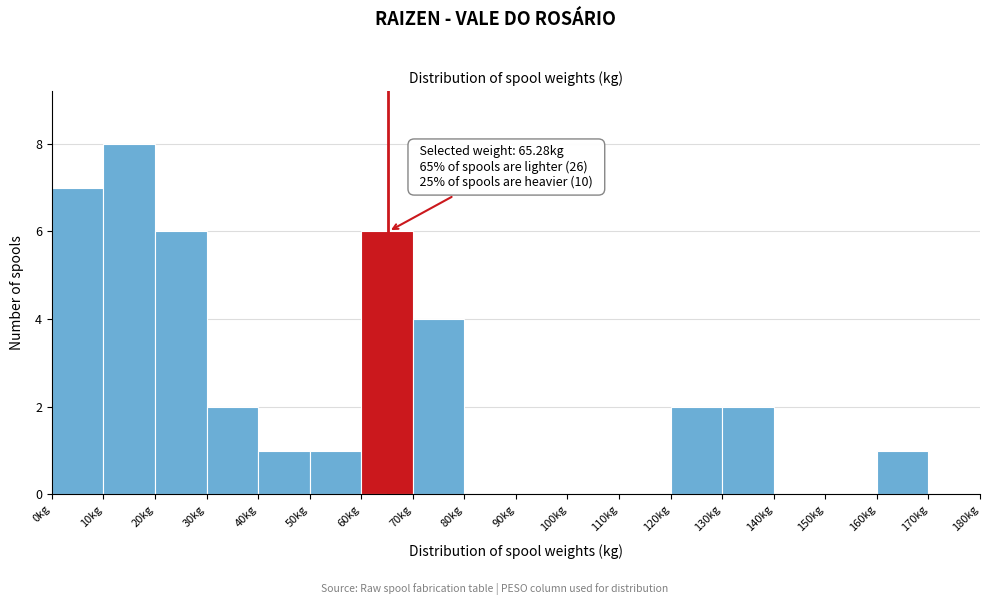

Which range on the x-axis has the tallest bar?

10 to 20